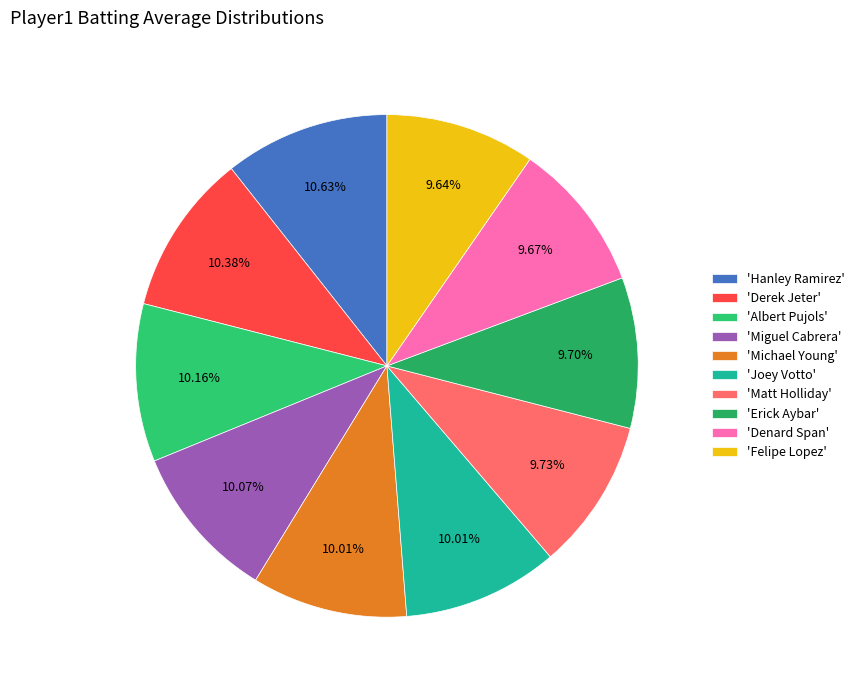

How many slices are in this pie chart?

10